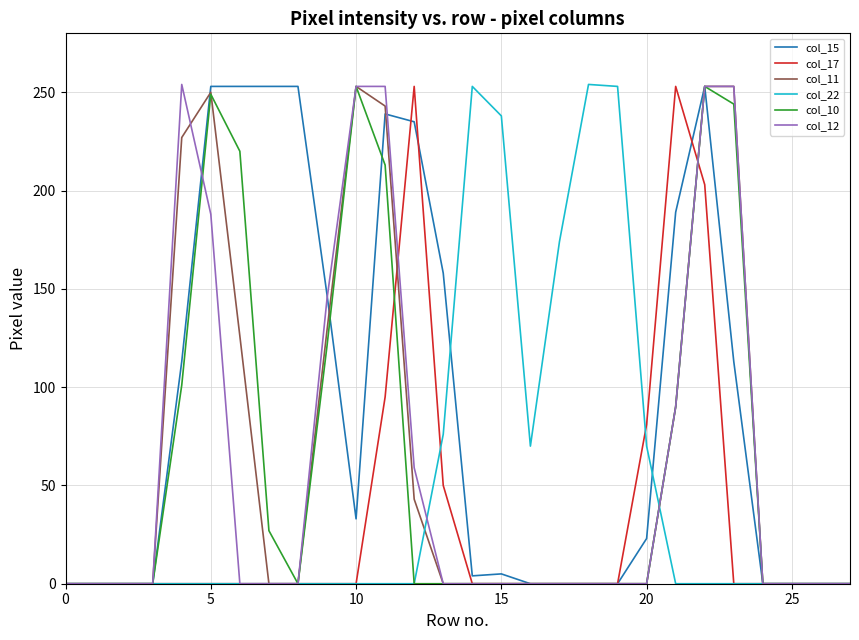

Does the chart display data point markers on the line(s)?

No